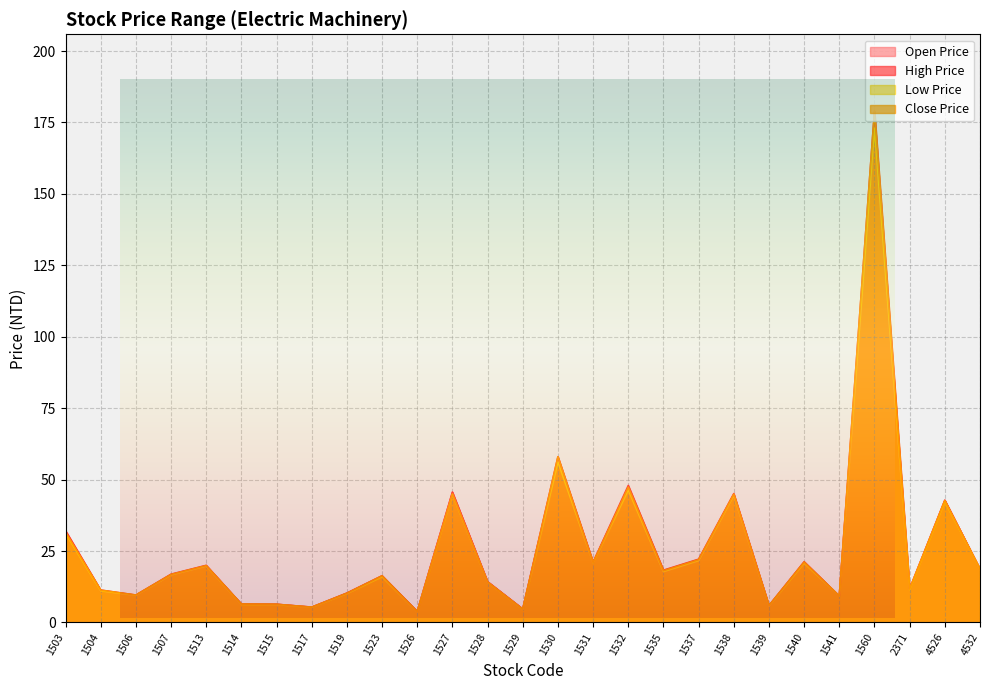

At 1540, list the series in order from largest to smallest.

High Price, Close Price, Open Price, Low Price